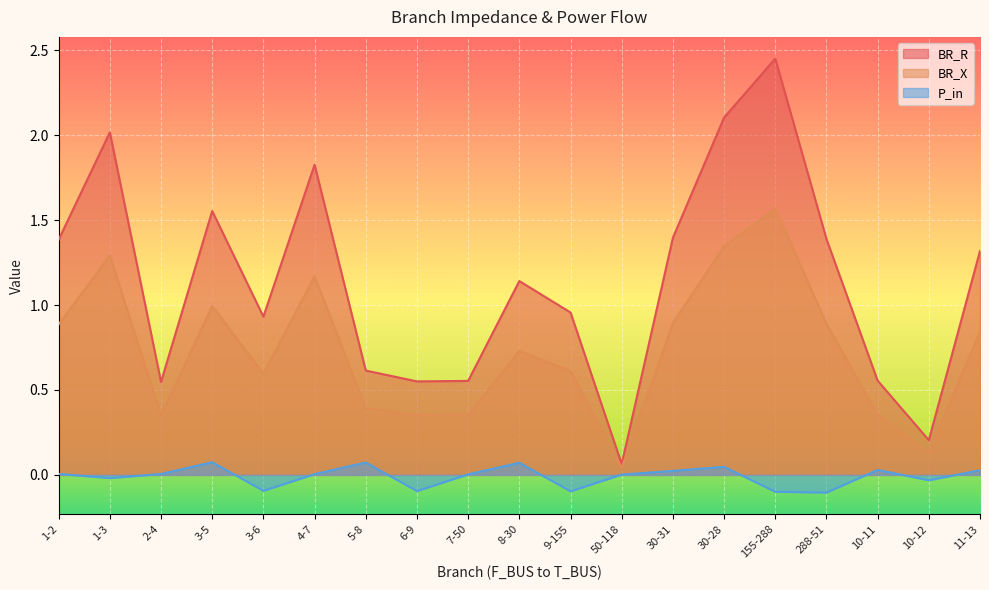

Rank the series by their maximum value, from lowest to highest.

P_in, BR_X, BR_R